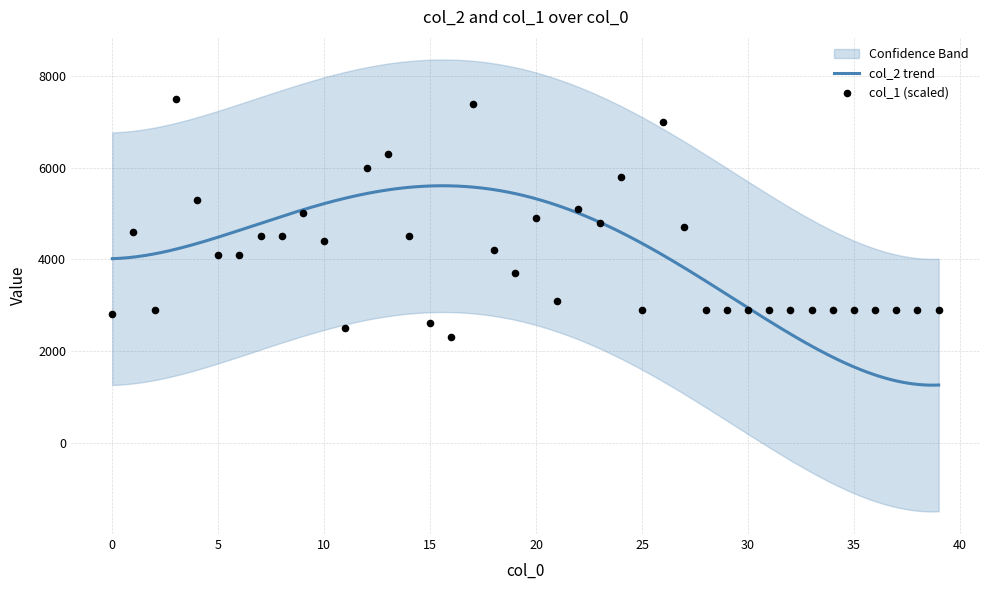

What is the change in value from 4 to 26?

+1701.7